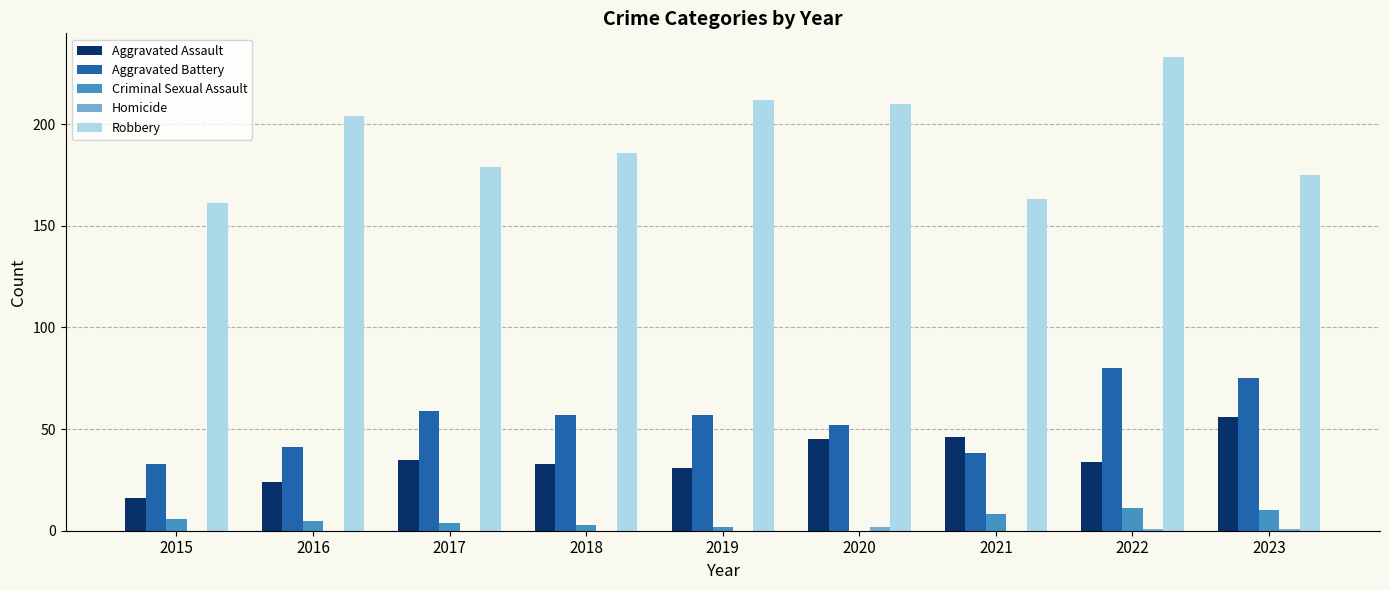

What is the difference between the Aggravated Battery values at 2016 and 2020?

11